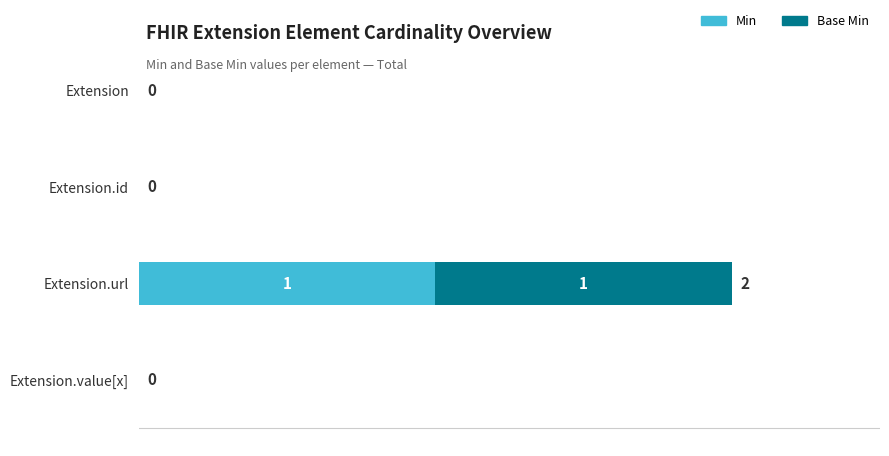

At which label does Min reach its peak?

Extension.url